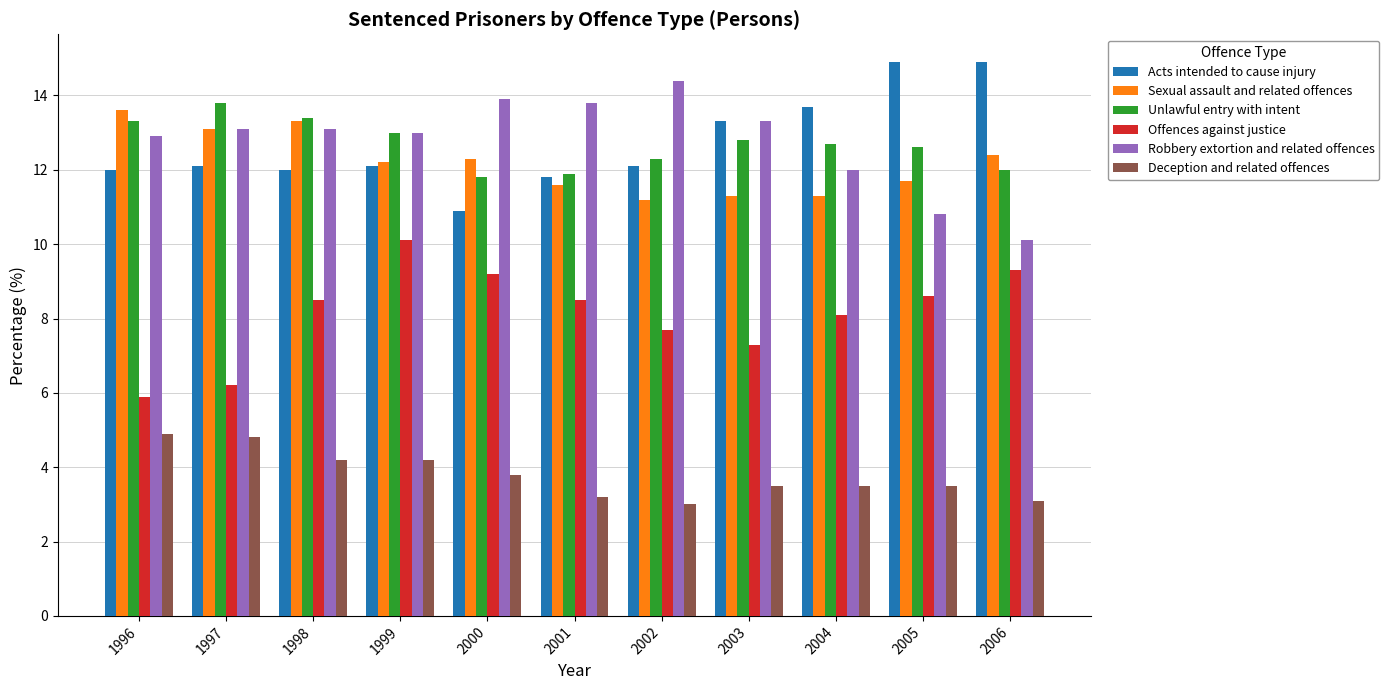

At which label is Offences against justice closest to 8?

2004